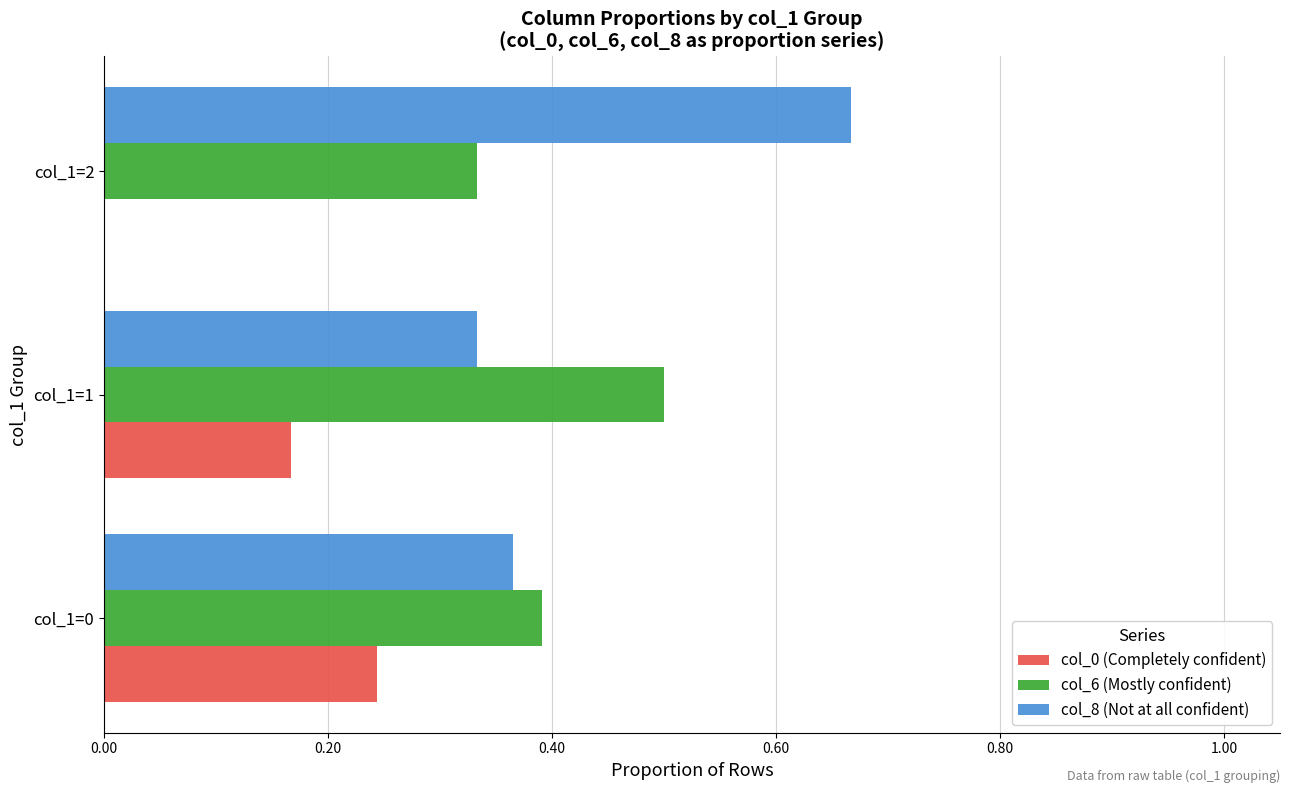

What is the sum of all col_6 (Mostly confident) values?

1.2